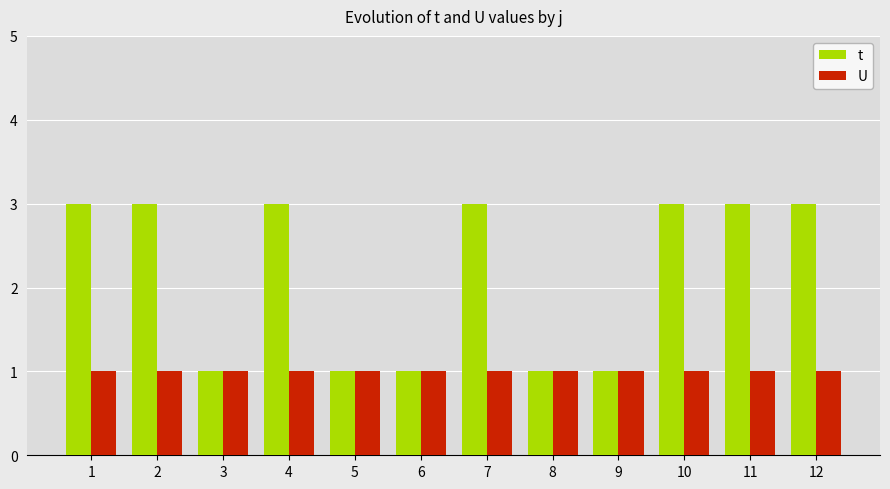

The value of U at 5 is 2. True or false?

False